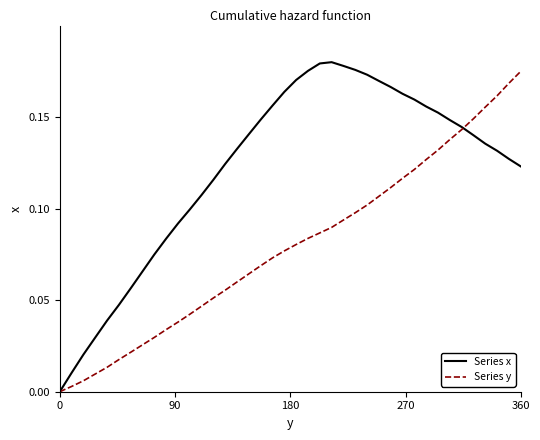

Which series has the largest total across all categories?

Series x